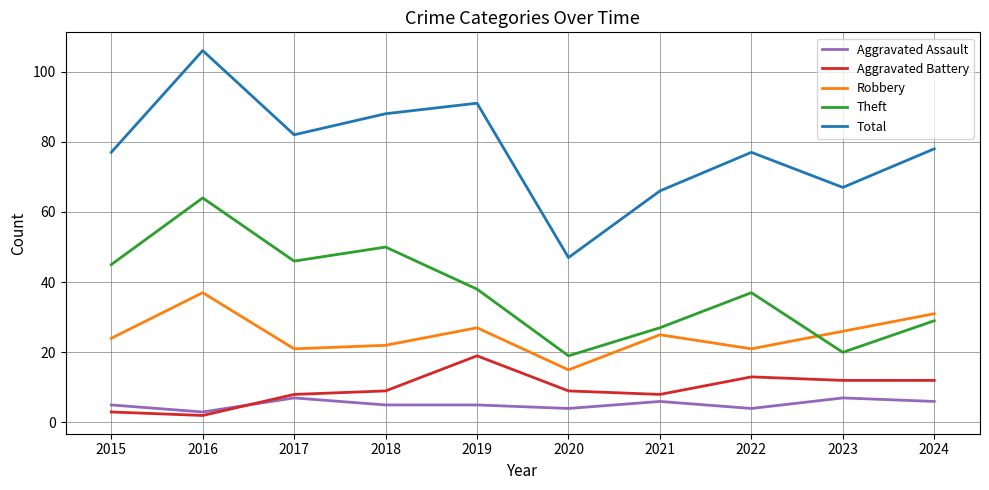

At how many categories does at least one series exceed 37?

10